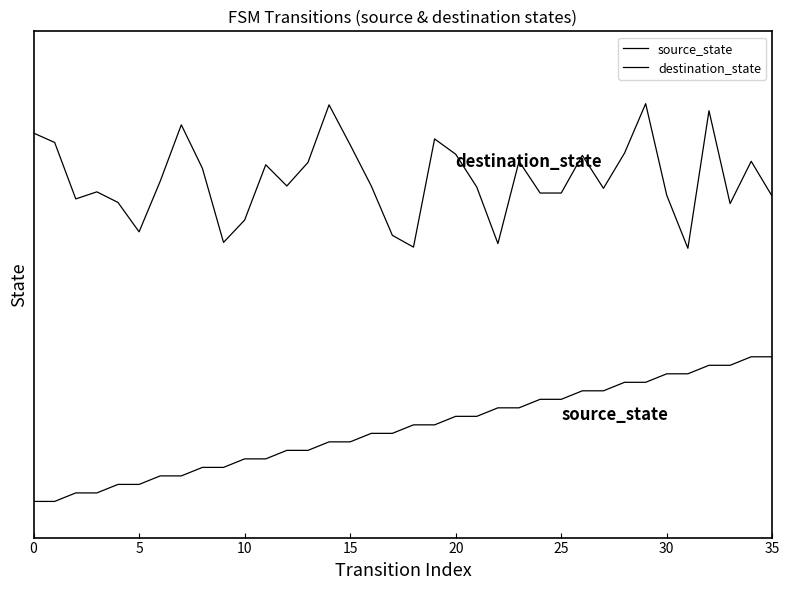

Does the chart have visible grid lines?

No